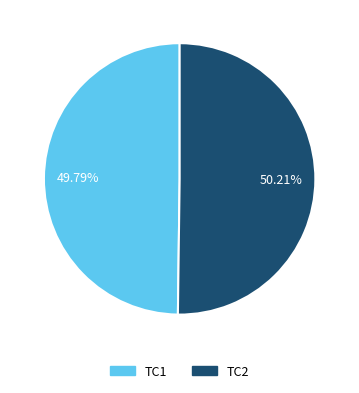

To the nearest percent, what percentage of the pie is TC1?

50%